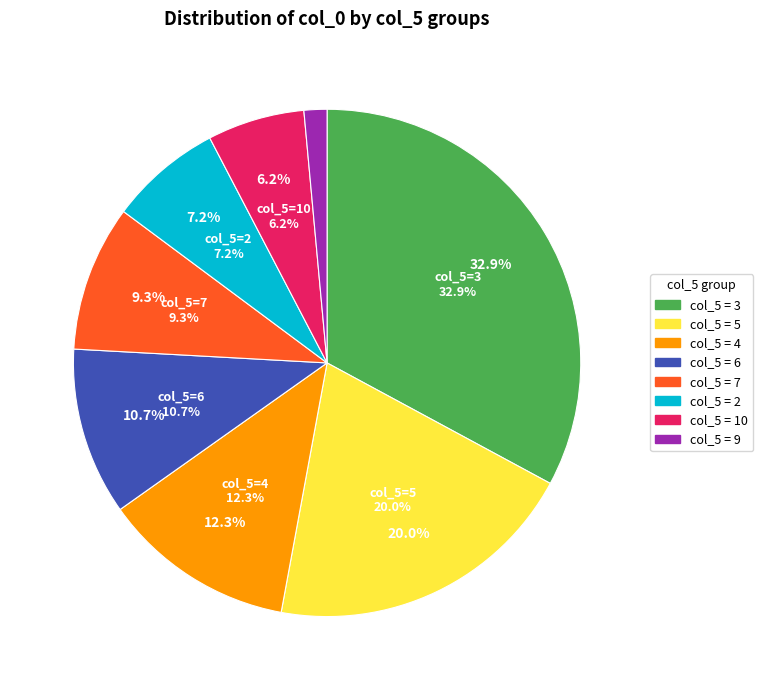

Combined, do 4 and 9 account for over 50%?

No